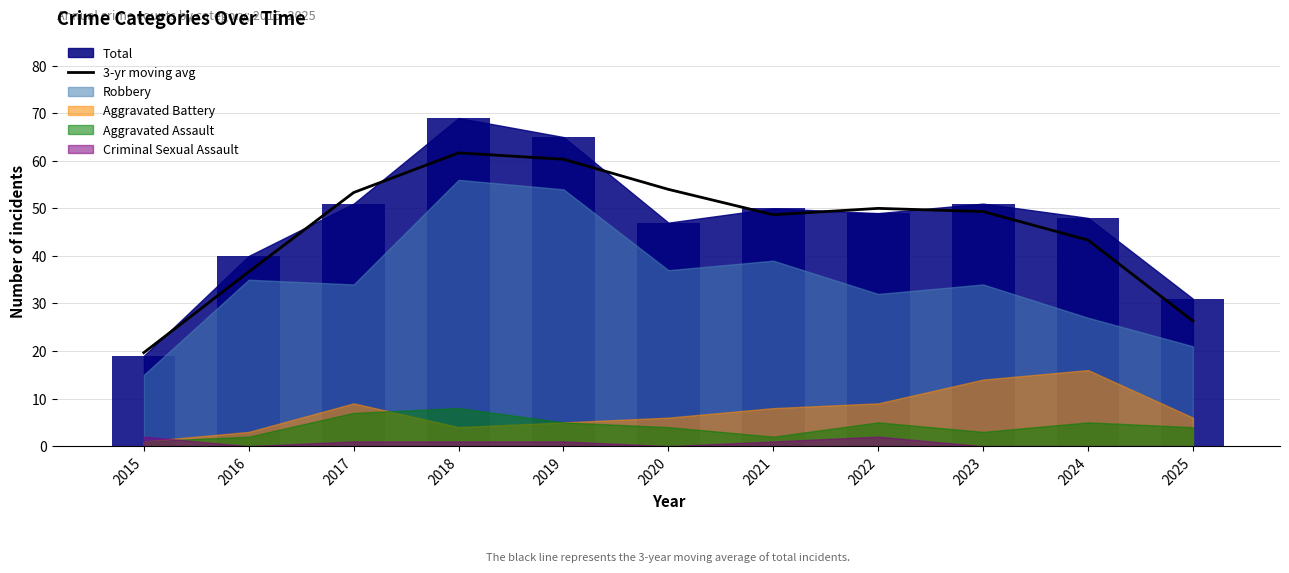

The value of 3-yr moving avg at 2019 is 30.5. True or false?

False